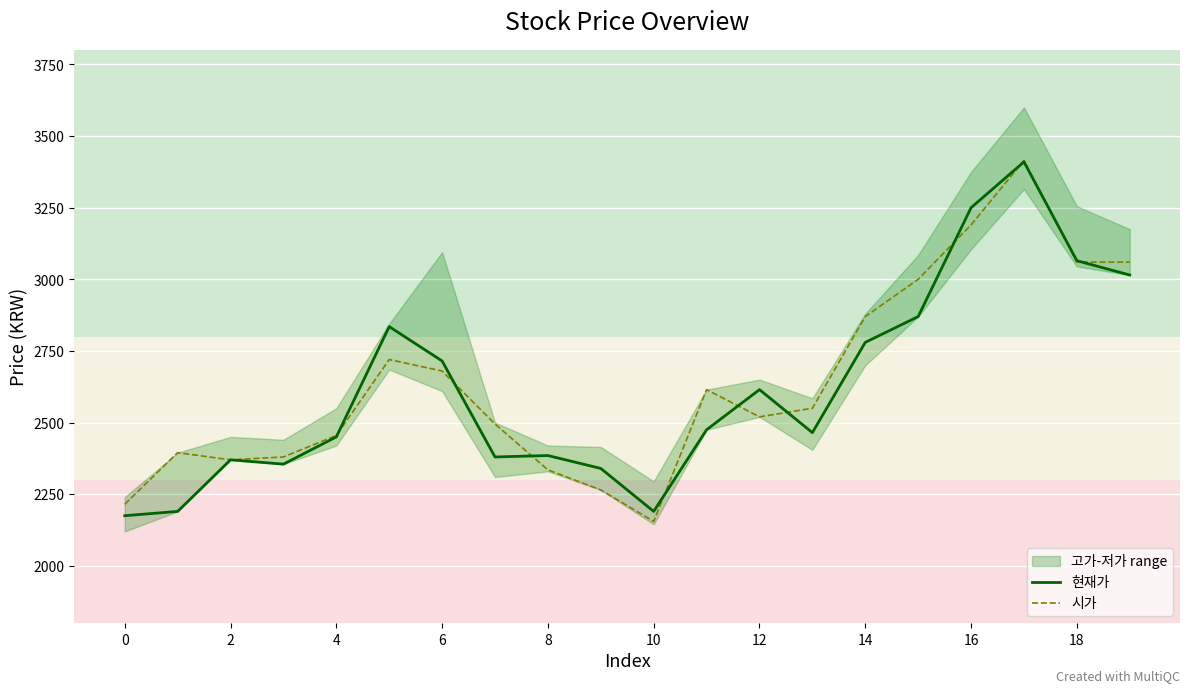

What is the lowest value of the 시가 series?

2155